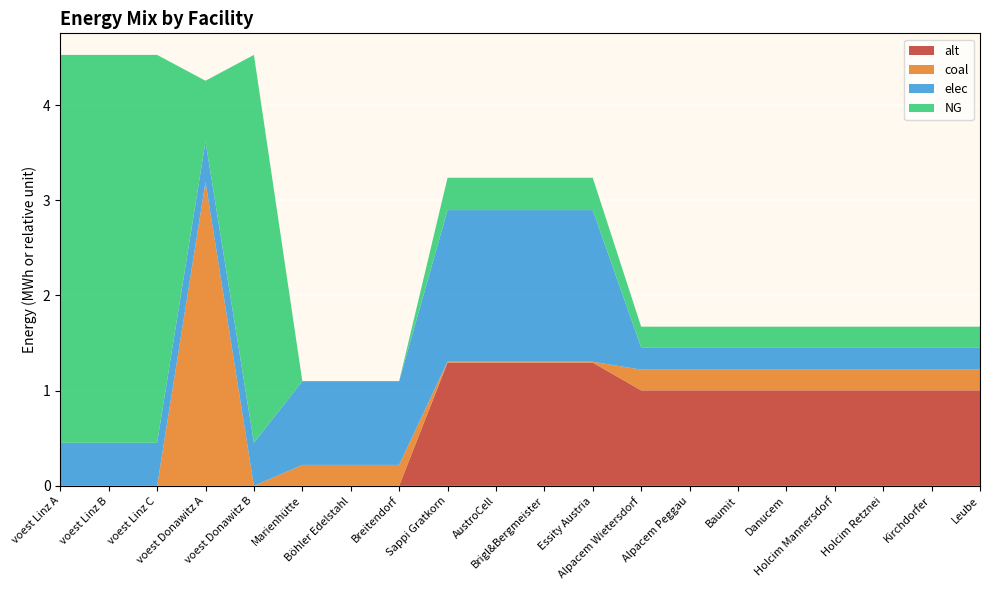

Reading left to right, list all the values displayed in this chart.

coal: voest Linz A=0.0	voest Linz B=0.0	voest Linz C=0.0	voest Donawitz A=3.2	voest Donawitz B=0.0	Marienhütte=0.2	Böhler Edelstahl=0.2	Breitendorf=0.2	Sappi Gratkorn=0.0	AustroCell=0.0	Brigl&Bergmeister=0.0	Essity Austria=0.0	Alpacem Wietersdorf=0.2	Alpacem Peggau=0.2	Baumit=0.2	Danucem=0.2	Holcim Mannersdorf=0.2	Holcim Retznei=0.2	Kirchdorfer=0.2	Leube=0.2
NG: voest Linz A=4.1	voest Linz B=4.1	voest Linz C=4.1	voest Donawitz A=0.6	voest Donawitz B=4.1	Marienhütte=0.0	Böhler Edelstahl=0.0	Breitendorf=0.0	Sappi Gratkorn=0.3	AustroCell=0.3	Brigl&Bergmeister=0.3	Essity Austria=0.3	Alpacem Wietersdorf=0.2	Alpacem Peggau=0.2	Baumit=0.2	Danucem=0.2	Holcim Mannersdorf=0.2	Holcim Retznei=0.2	Kirchdorfer=0.2	Leube=0.2
elec: voest Linz A=0.5	voest Linz B=0.5	voest Linz C=0.5	voest Donawitz A=0.4	voest Donawitz B=0.5	Marienhütte=0.9	Böhler Edelstahl=0.9	Breitendorf=0.9	Sappi Gratkorn=1.6	AustroCell=1.6	Brigl&Bergmeister=1.6	Essity Austria=1.6	Alpacem Wietersdorf=0.2	Alpacem Peggau=0.2	Baumit=0.2	Danucem=0.2	Holcim Mannersdorf=0.2	Holcim Retznei=0.2	Kirchdorfer=0.2	Leube=0.2
alt: voest Linz A=0.0	voest Linz B=0.0	voest Linz C=0.0	voest Donawitz A=0.0	voest Donawitz B=0.0	Marienhütte=0.0	Böhler Edelstahl=0.0	Breitendorf=0.0	Sappi Gratkorn=1.3	AustroCell=1.3	Brigl&Bergmeister=1.3	Essity Austria=1.3	Alpacem Wietersdorf=1.0	Alpacem Peggau=1.0	Baumit=1.0	Danucem=1.0	Holcim Mannersdorf=1.0	Holcim Retznei=1.0	Kirchdorfer=1.0	Leube=1.0